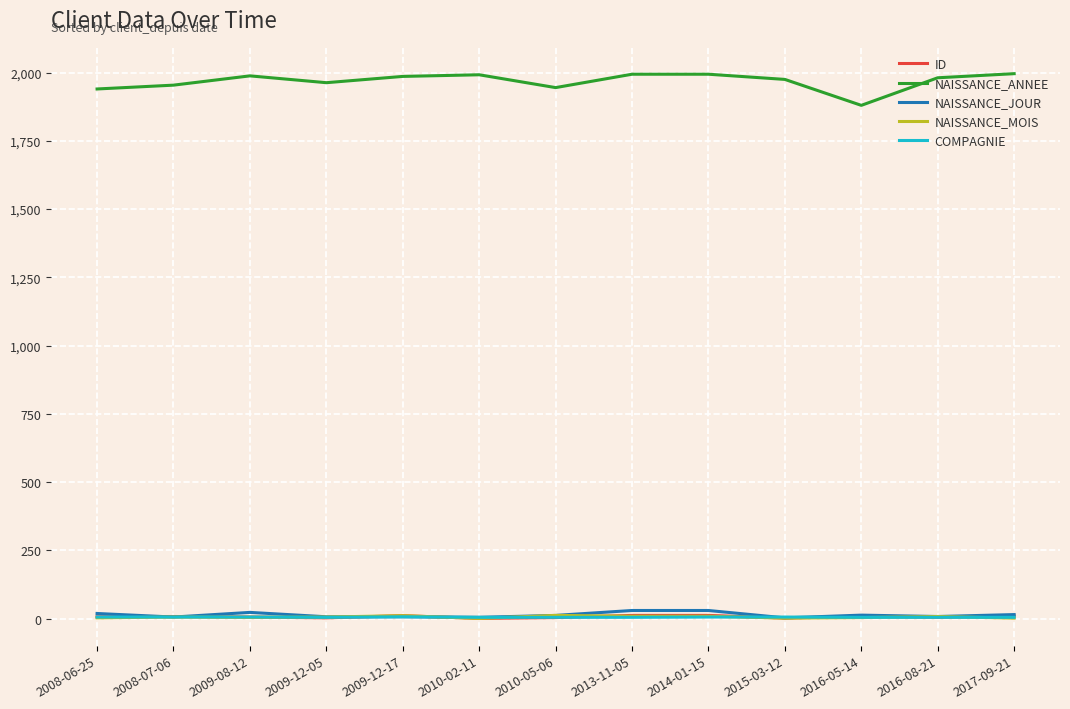

What is the maximum value shown in the chart?

1996